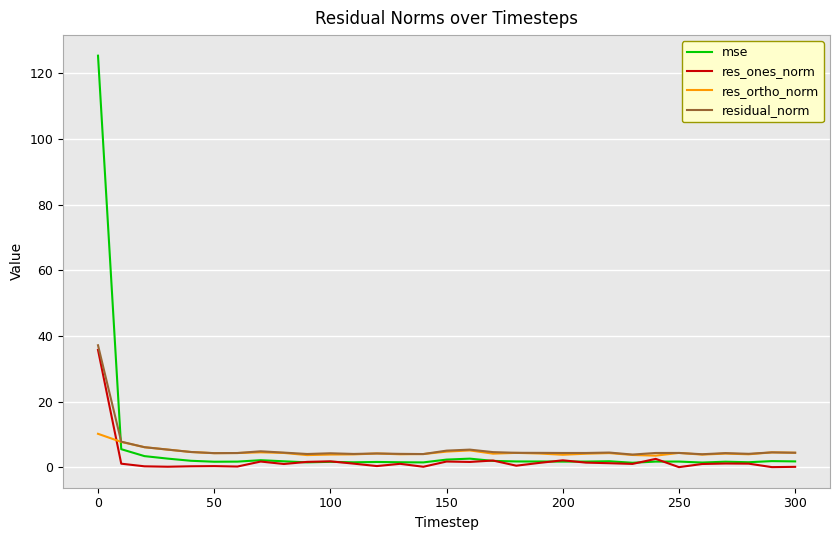

Count the number of data series in this chart.

4